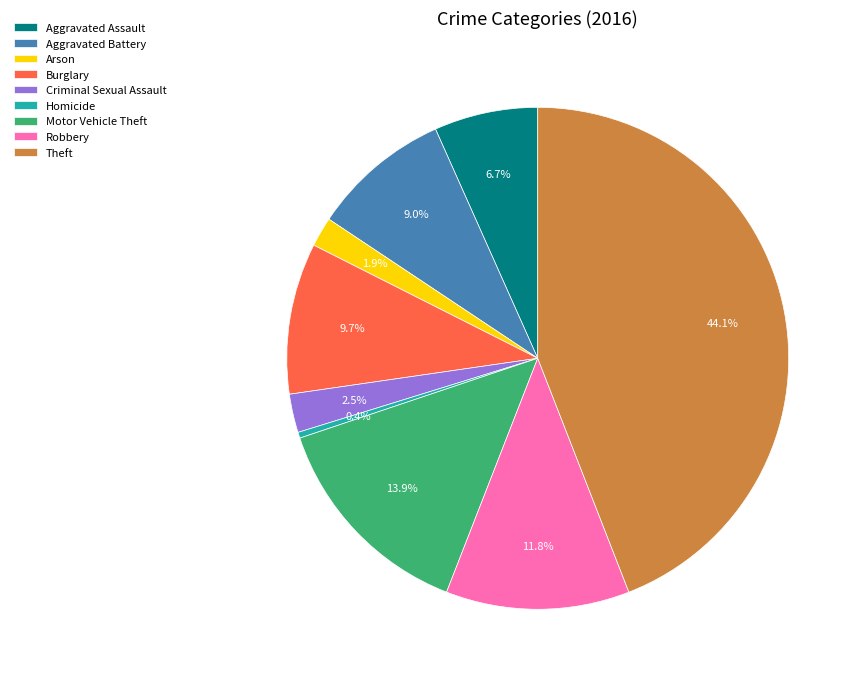

Count the number of slices in the pie.

9